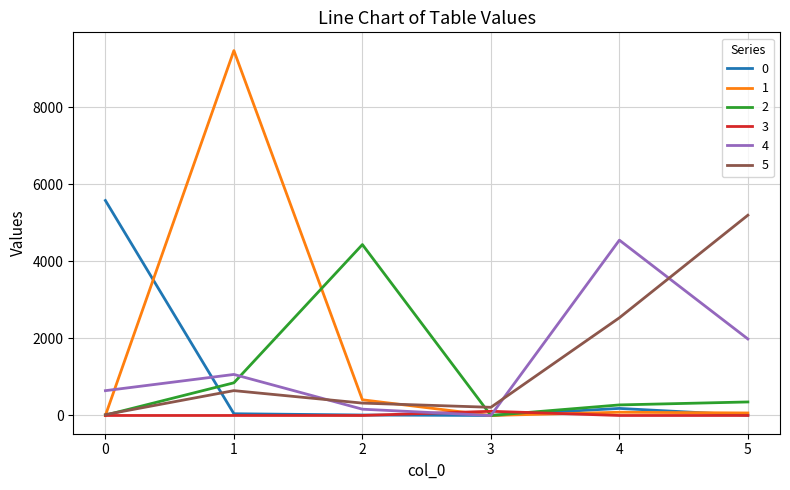

Is the value of 2 at 2 greater than the value of 4 at 2?

Yes